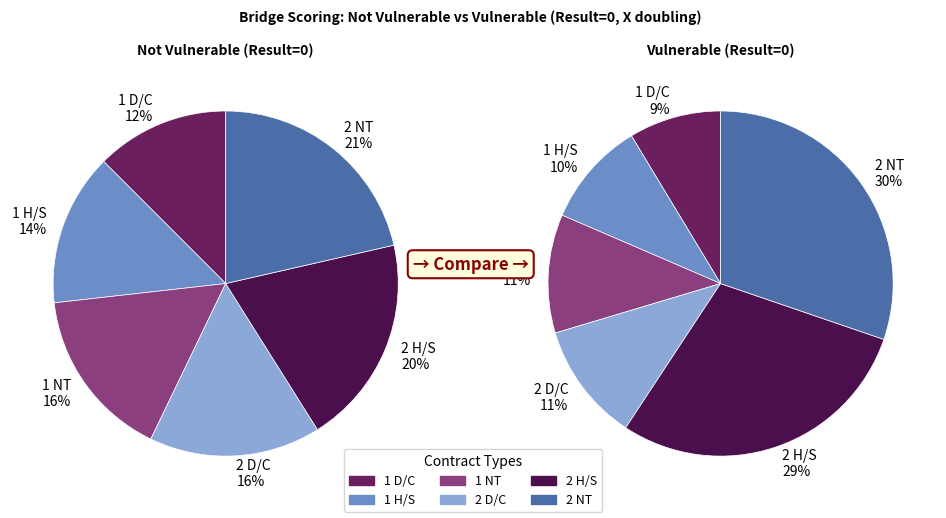

Does 1 NT represent more than half of the total?

No